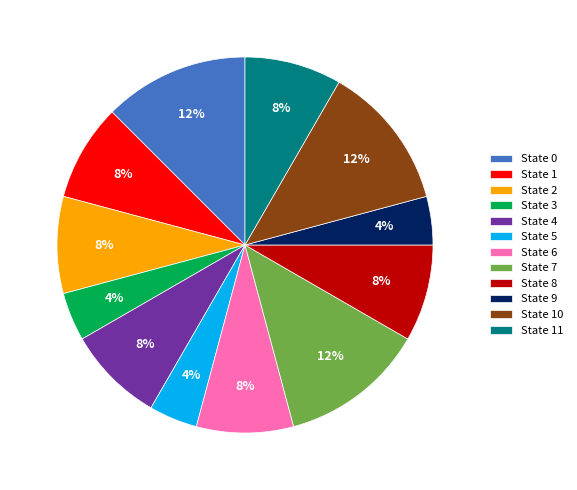

To the nearest percent, what is the average slice percentage?

8%